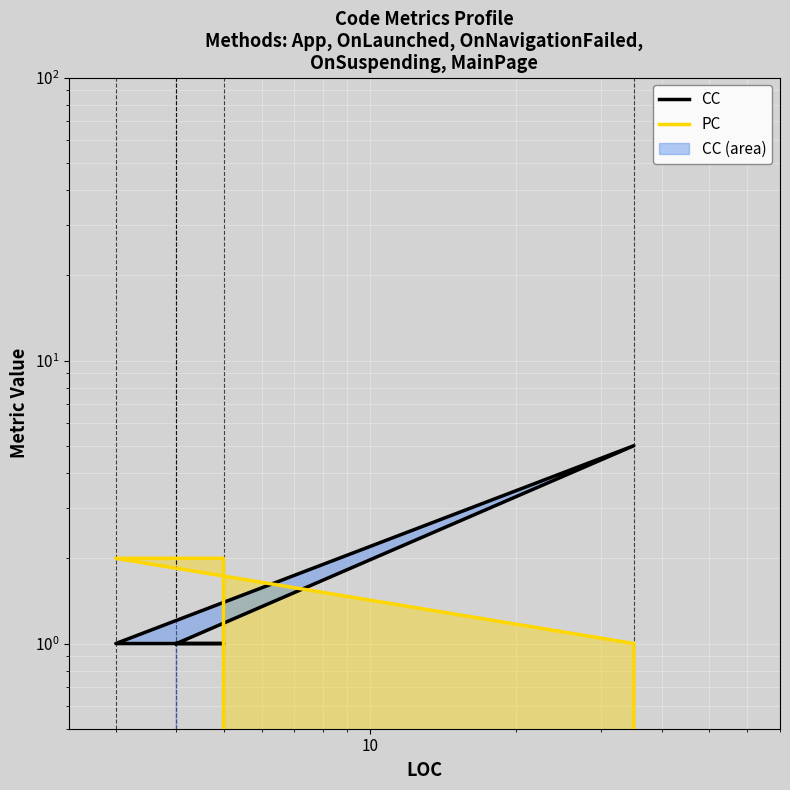

After their last crossing, which series has the higher values: CC or PC?

CC